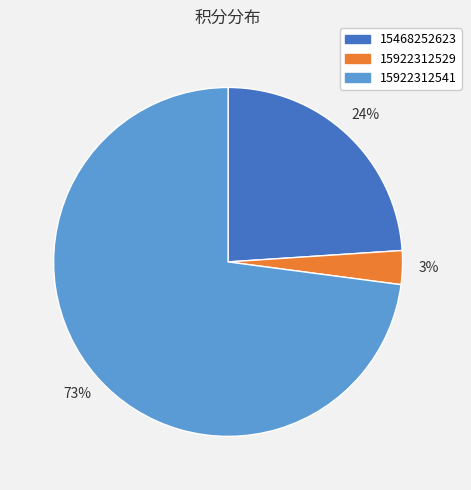

How many segments does this pie chart have?

3